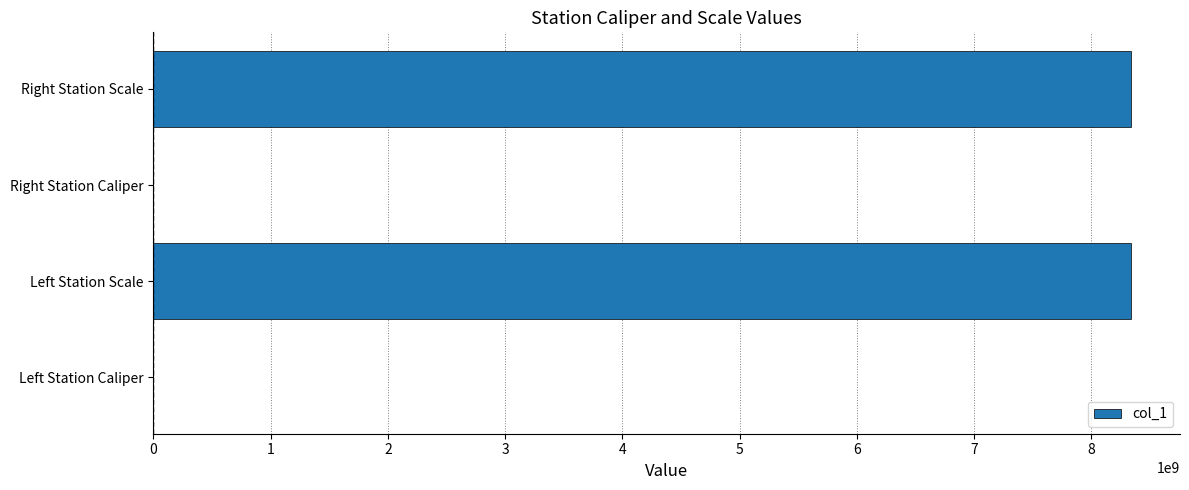

True or false: the data shows 5787906681 at Left Station Scale.

False